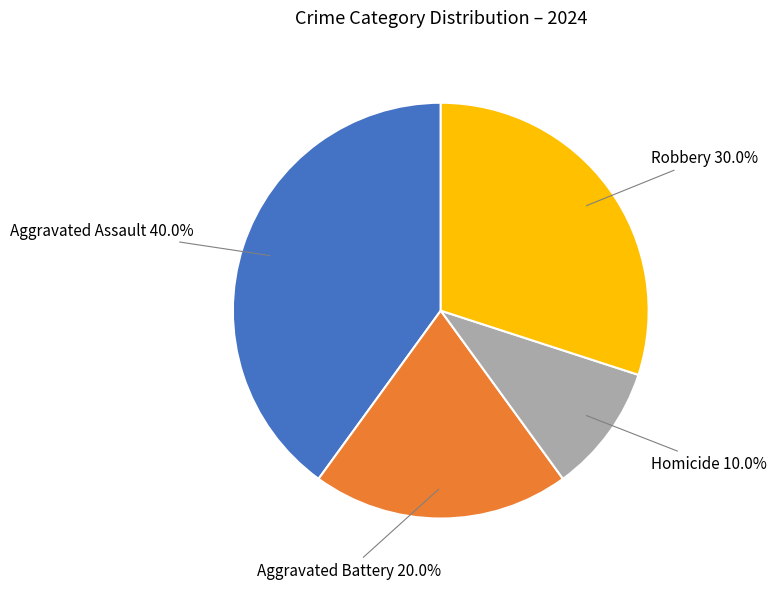

Combined, what portion of the pie is Aggravated Battery and Robbery?

50.0%